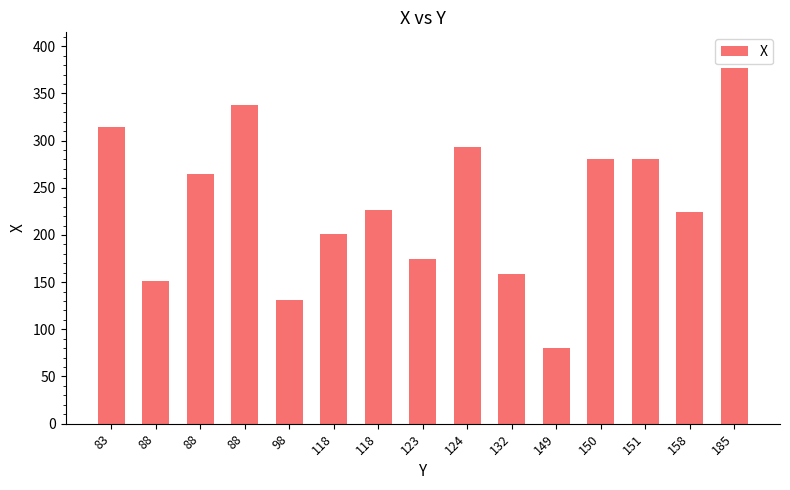

How many bars are there in total?

15